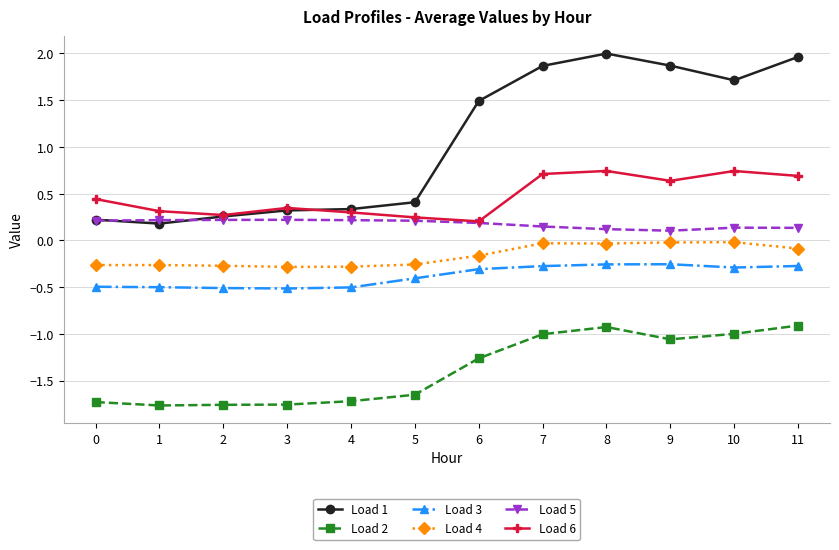

What is the lowest value of the Load 3 series?

-0.5